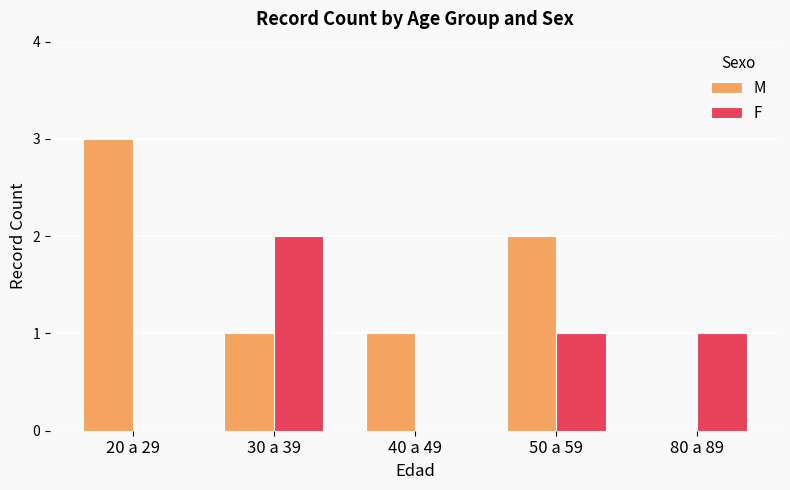

True or false: F has a value of -1 at 20 a 29.

False